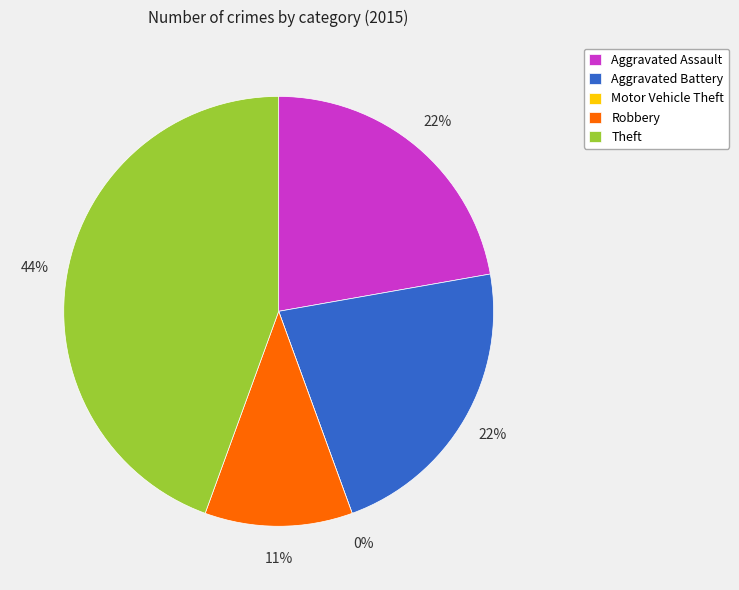

What percentage is the Aggravated Battery slice, to the nearest percent?

22%